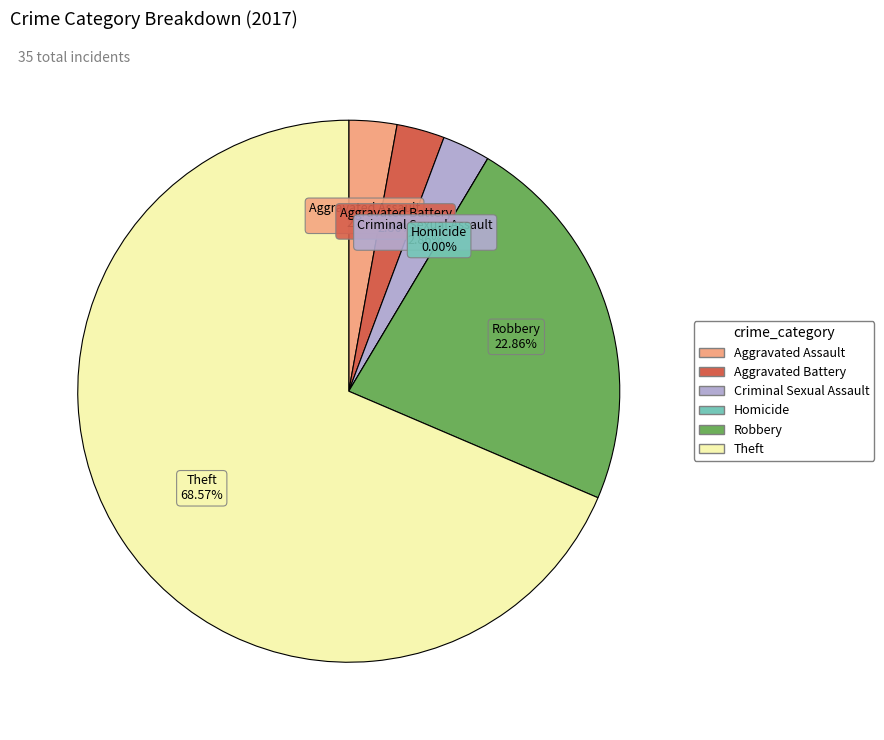

To the nearest percent, what is the difference between the Robbery and Homicide slice percentages?

23%